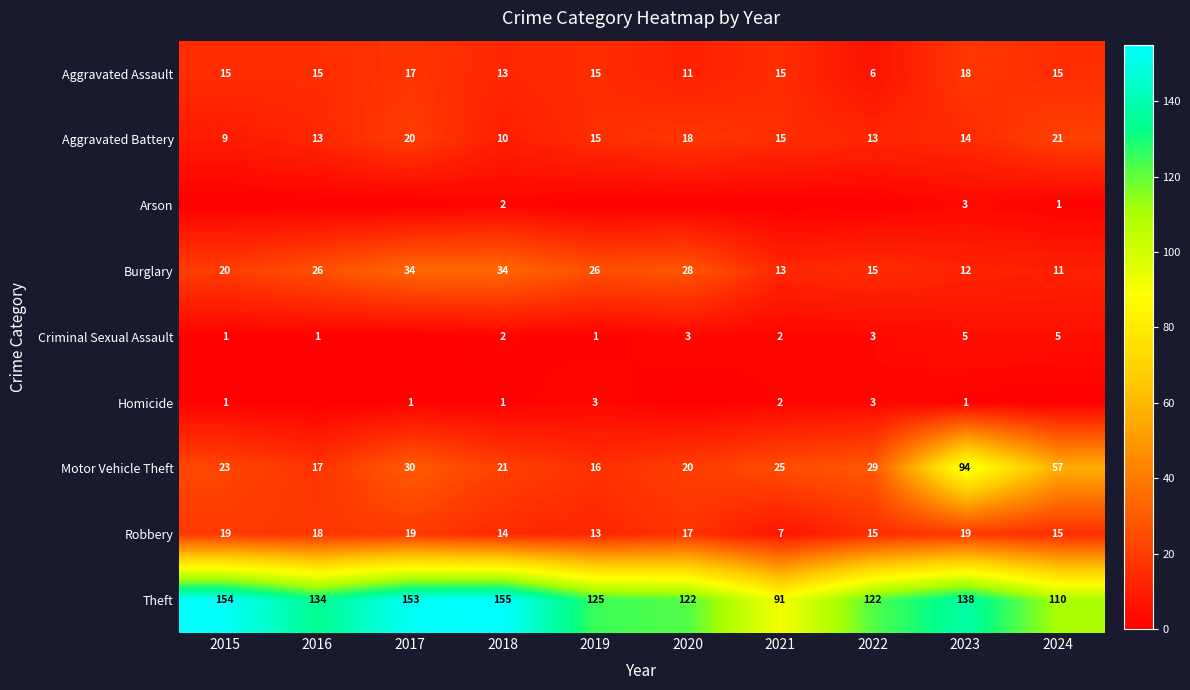

Is it true that Robbery equals 29 at 2015?

False